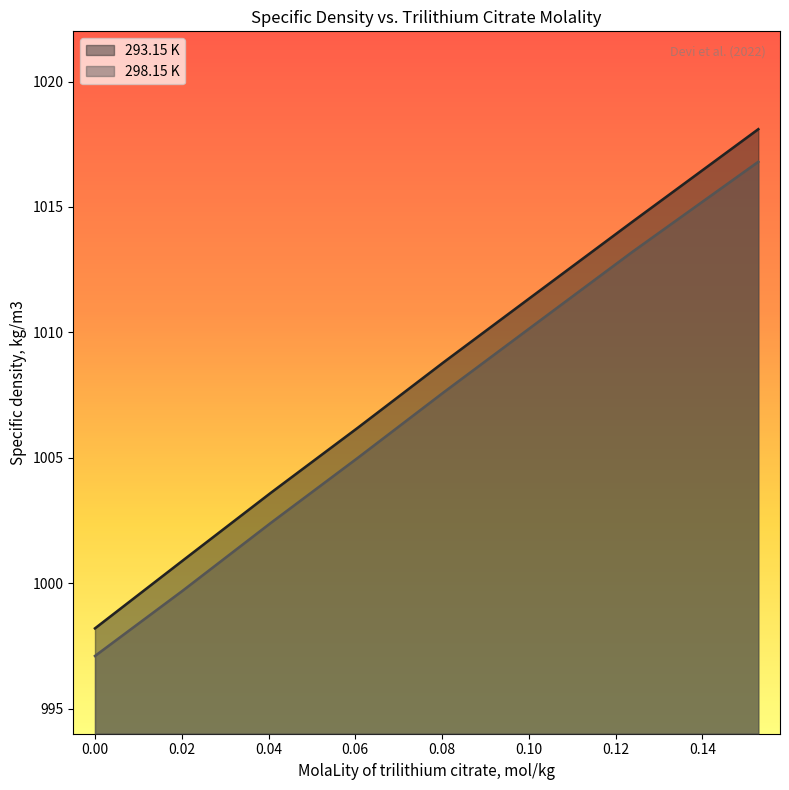

At which category is the sum across all series the highest?

0.1529